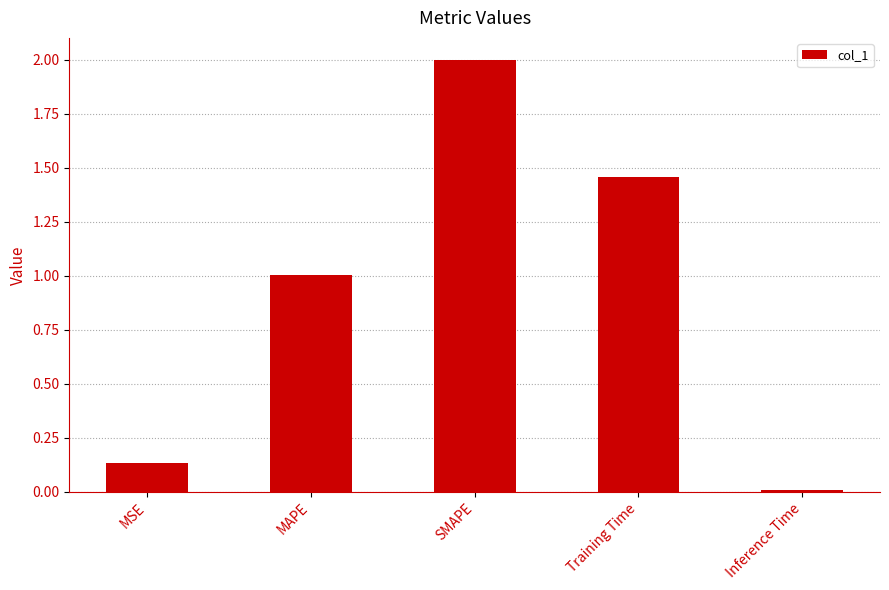

How many values exceed 1?

3